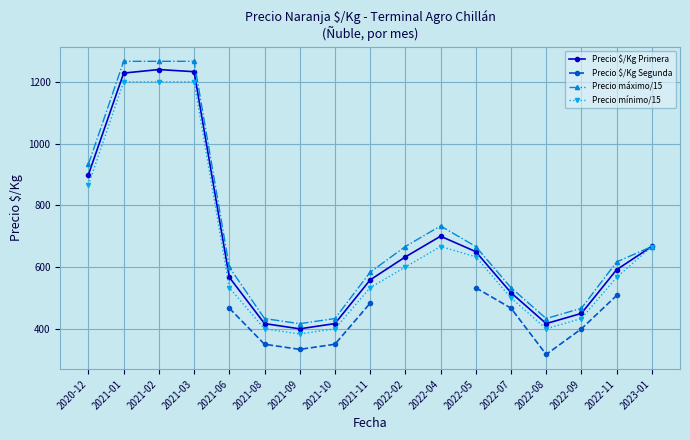

What is the sum of the Precio máximo/15 values at 2022-04 and 2021-02?

2000.0